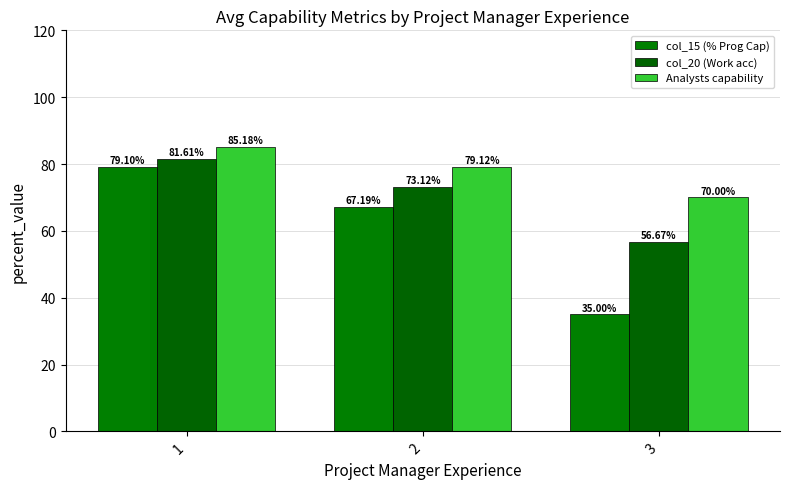

The value of col_20 (Work acc) at 1 is 81.6. True or false?

True